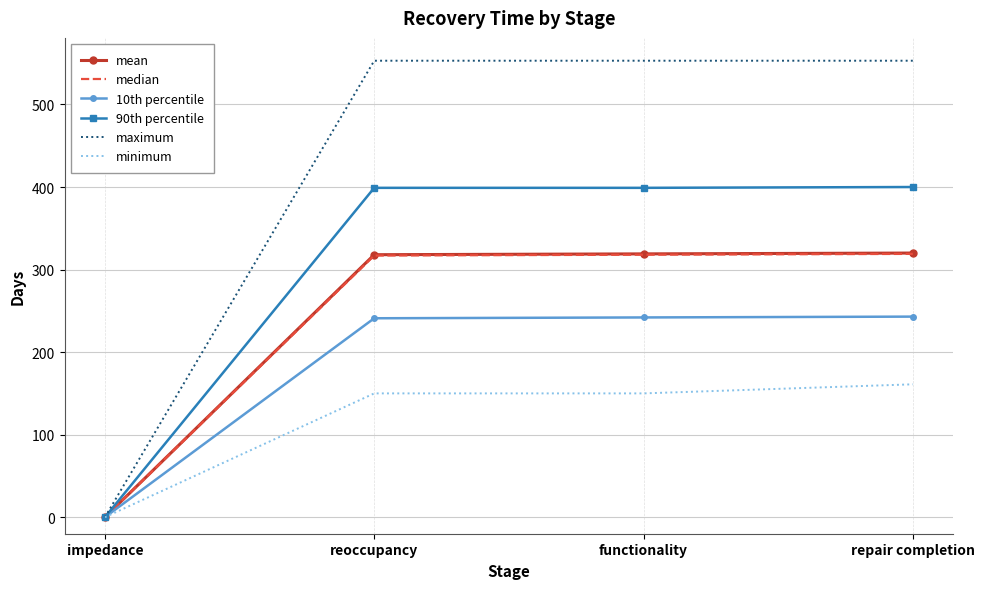

True or false: minimum has a value of 219 at functionality.

False